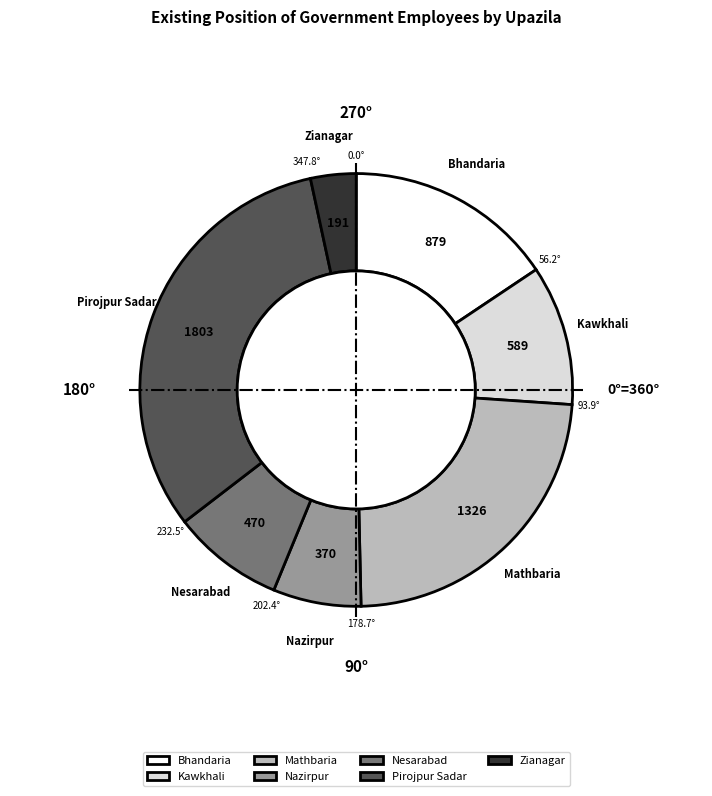

What is the change in value from Nazirpur to Pirojpur Sadar?

+1433